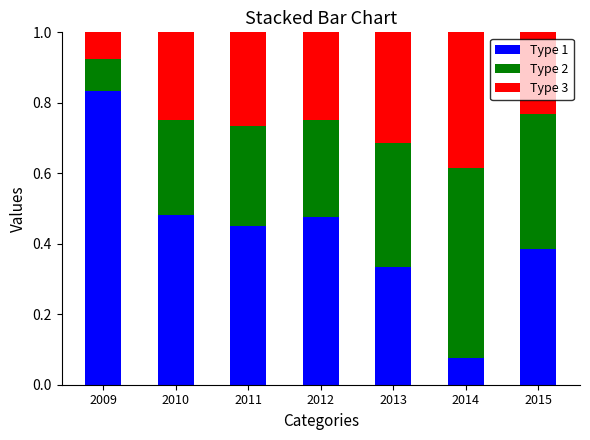

How many data points does each series have?

7